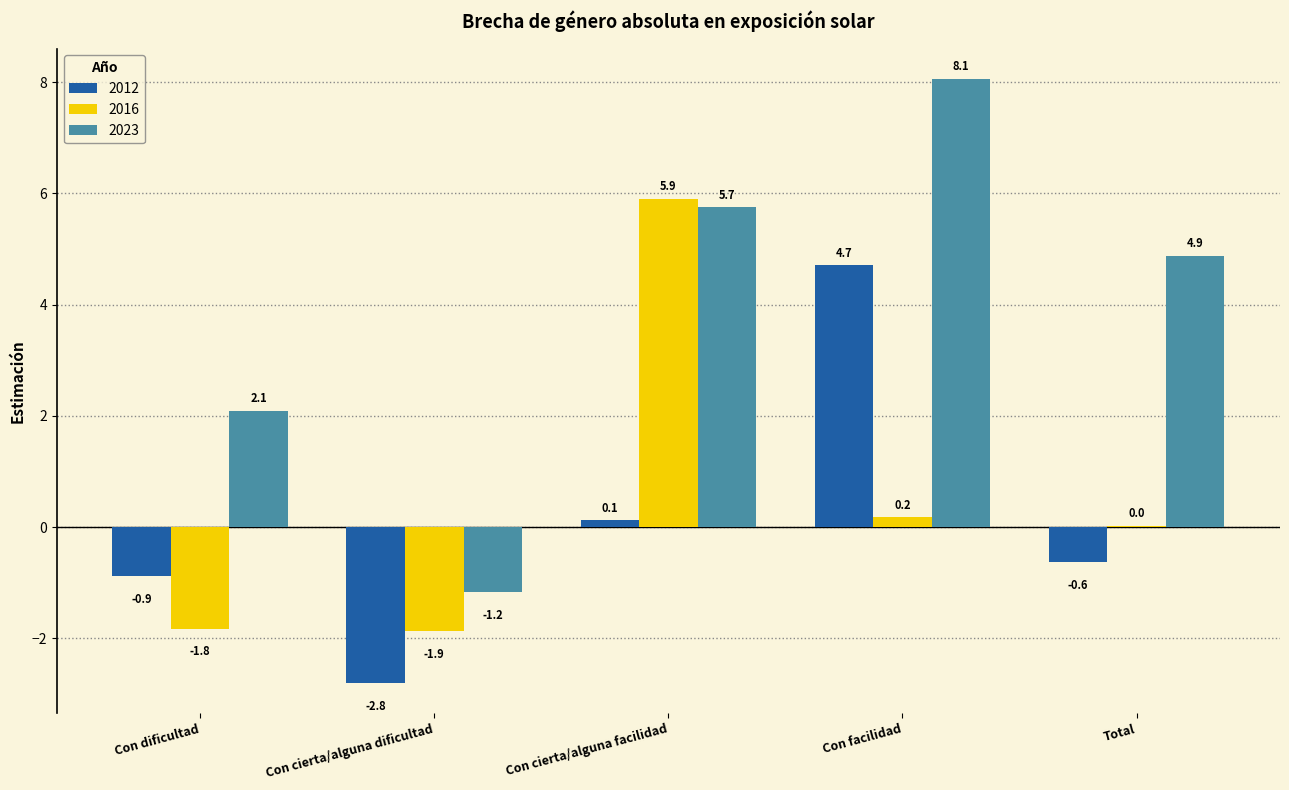

What is the sum of all 2016 values?

2.4